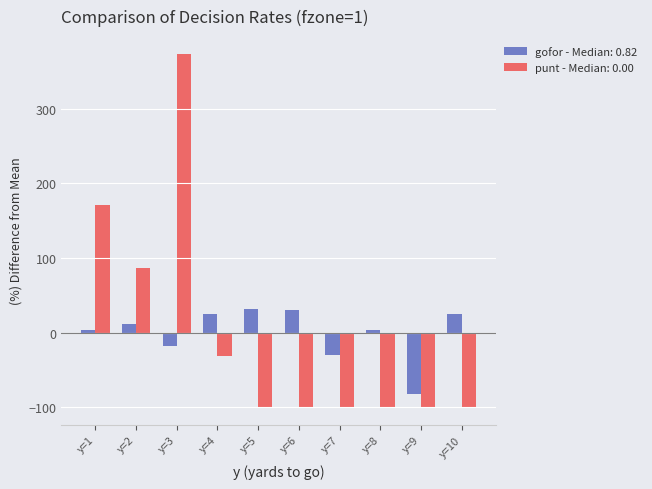

What is the spread (max minus min) of values at y=8?

103.5